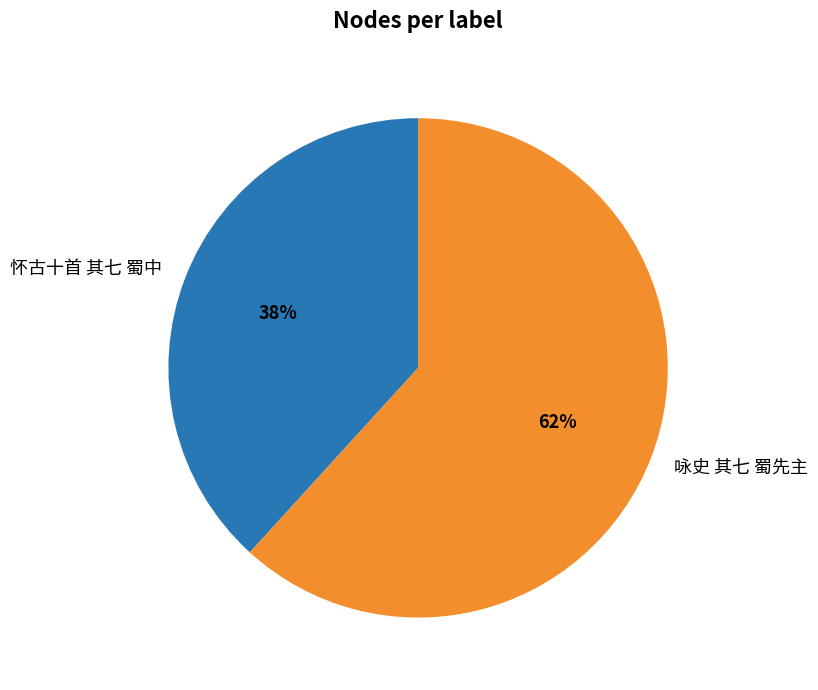

Which category accounts for the majority?

咏史 其七 蜀先主